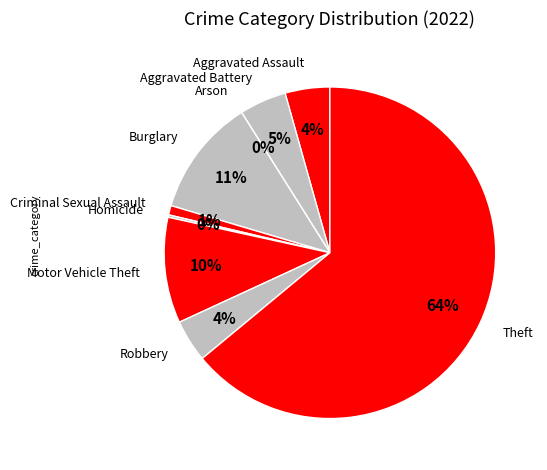

Is it true that Motor Vehicle Theft is 10% of the pie?

True